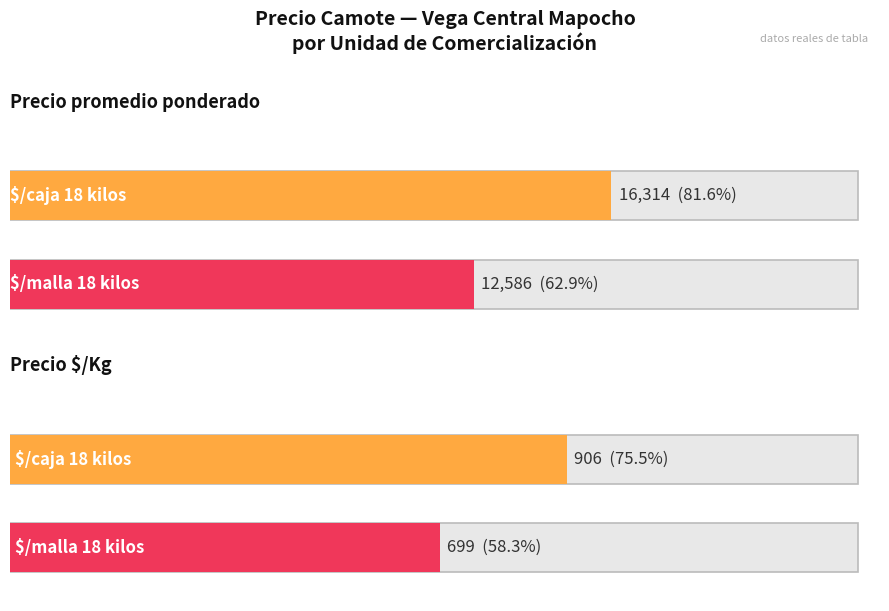

Rank the series by their average value, from lowest to highest.

Precio $/Kg, Precio promedio ponderado